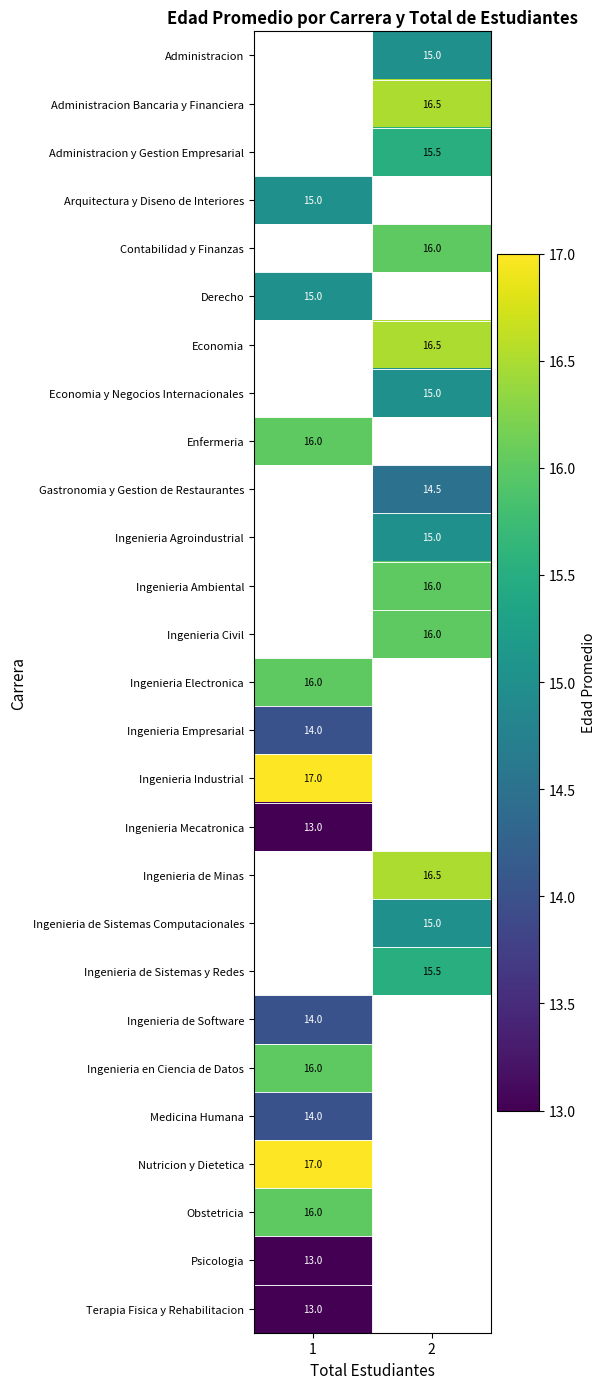

Is the value of Gastronomia y Gestion de Restaurantes at 2 greater than the value of Arquitectura y Diseno de Interiores at 1?

No